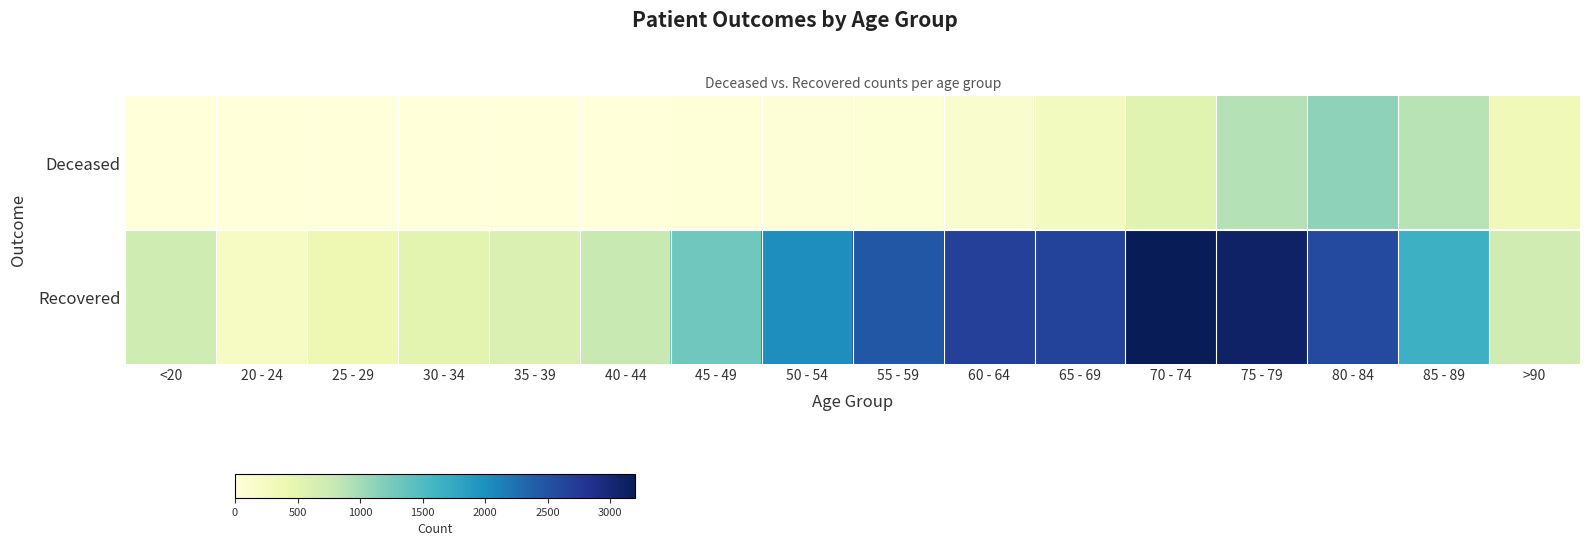

How many series are shown in this chart?

2